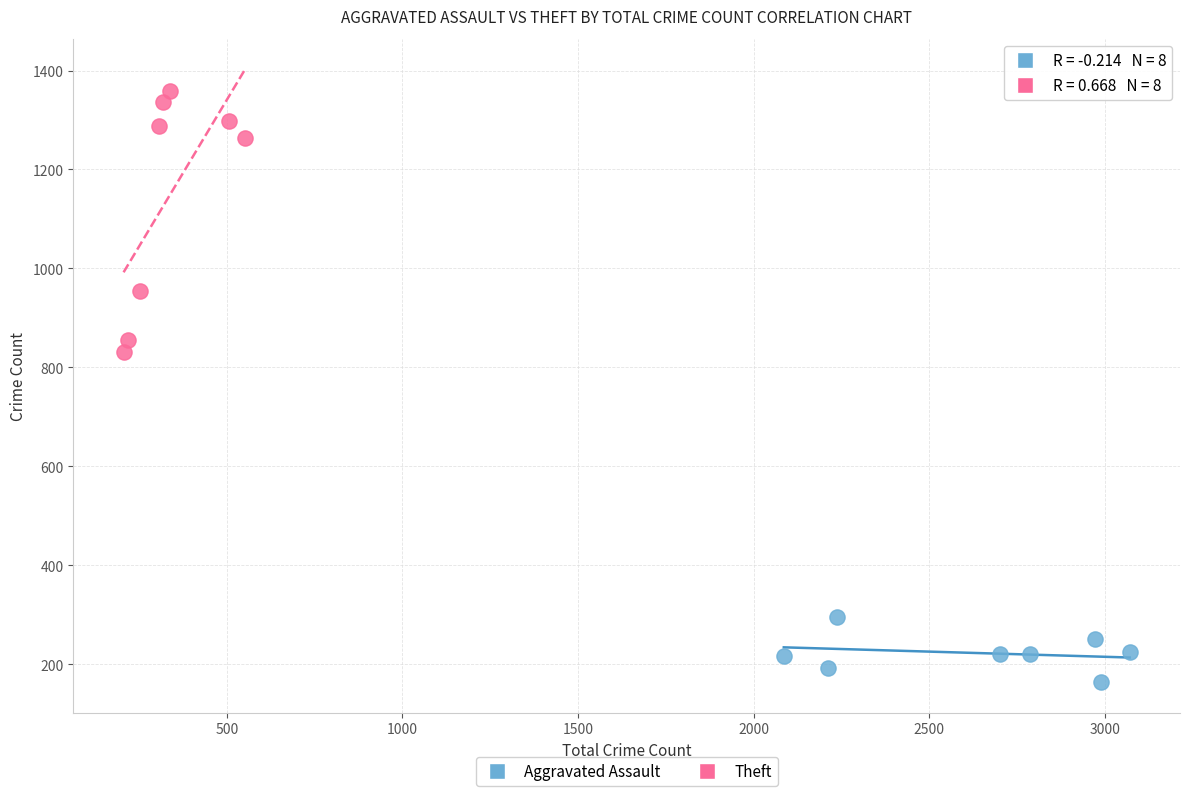

Which series has the largest Y range (max minus min)?

Theft